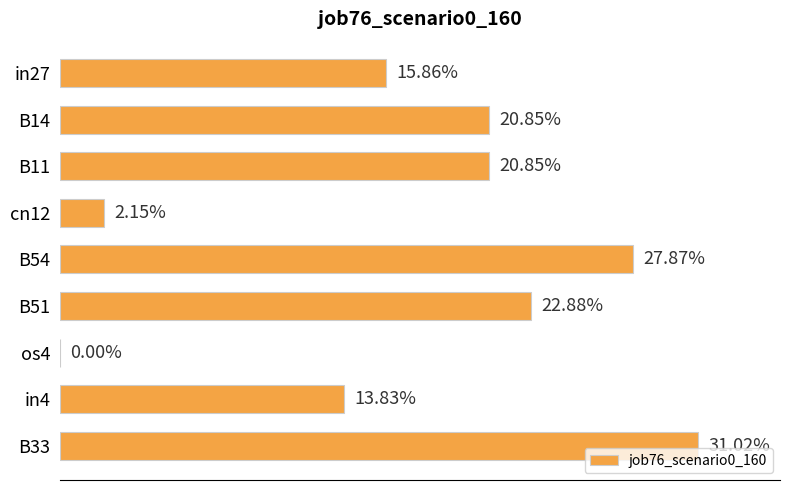

How many bars are there in total?

9